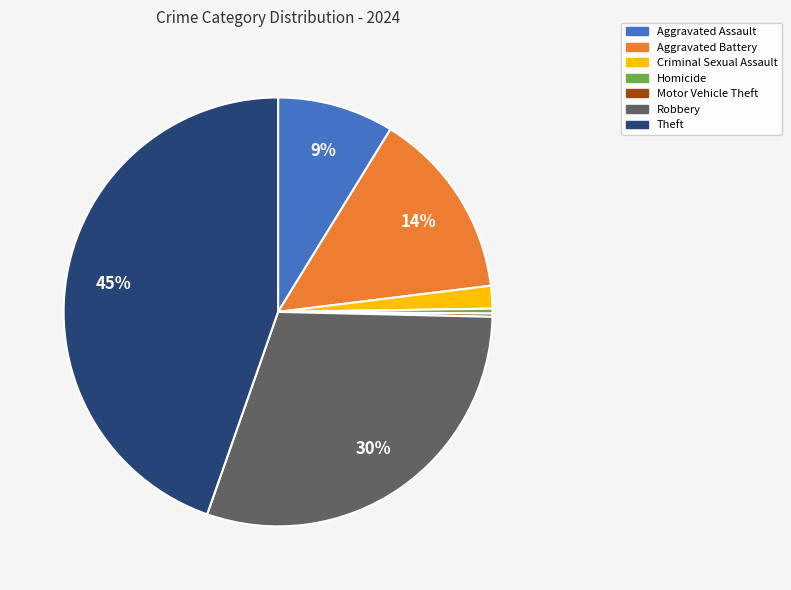

To the nearest percent, what is the combined percentage of Criminal Sexual Assault and Robbery?

32%